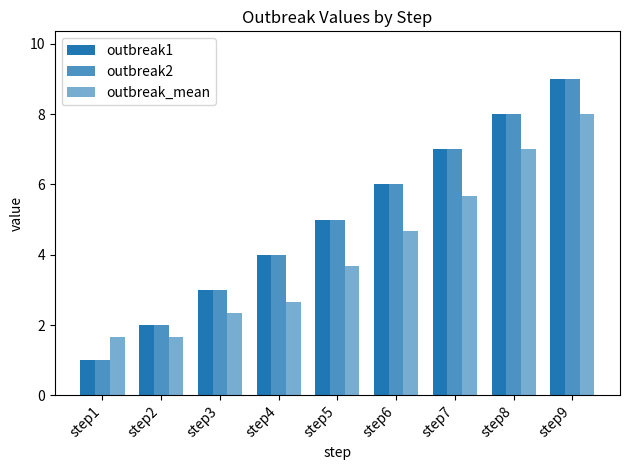

Rank the series at step8 from lowest to highest value.

outbreak_mean, outbreak1, outbreak2